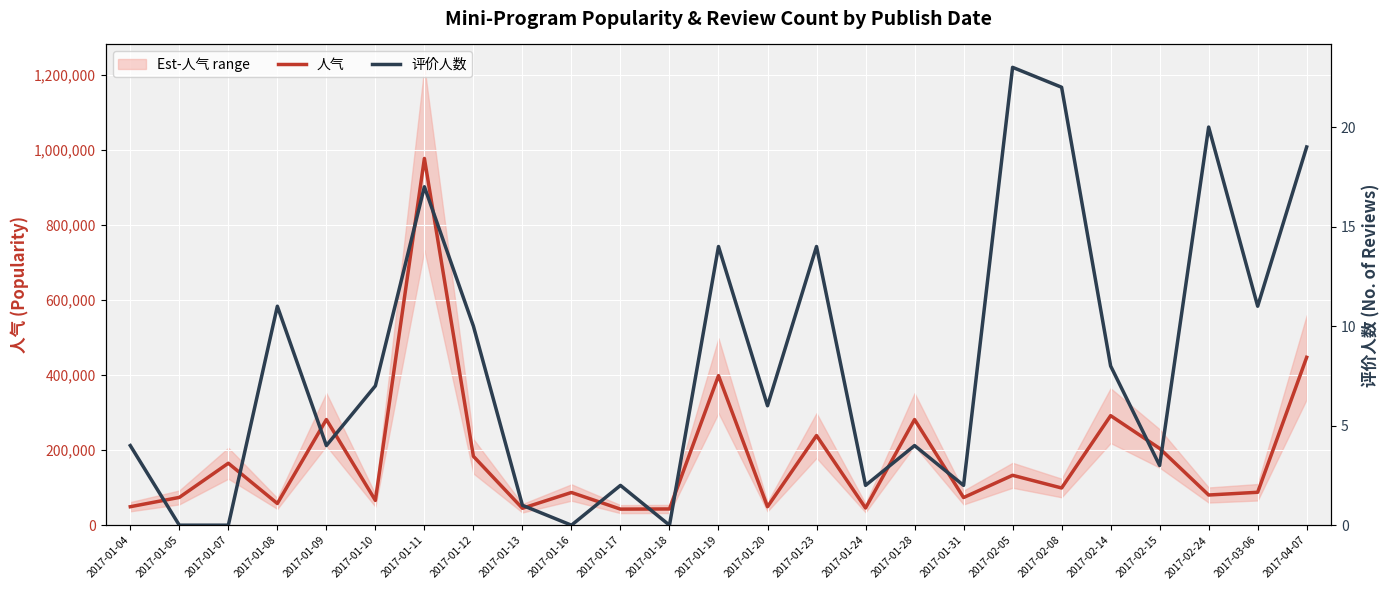

At which label does 评价人数 reach its minimum?

2017-01-05